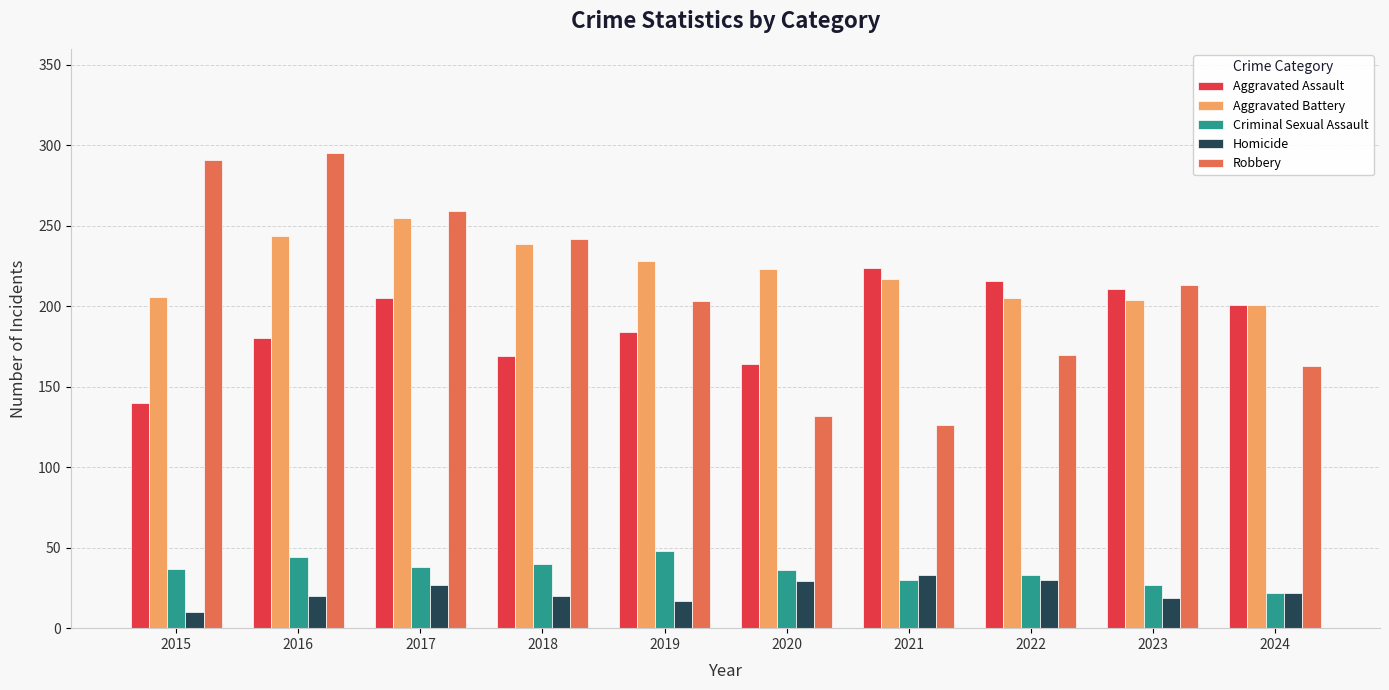

What value does the Robbery series have at 2020, to the nearest 5?

130